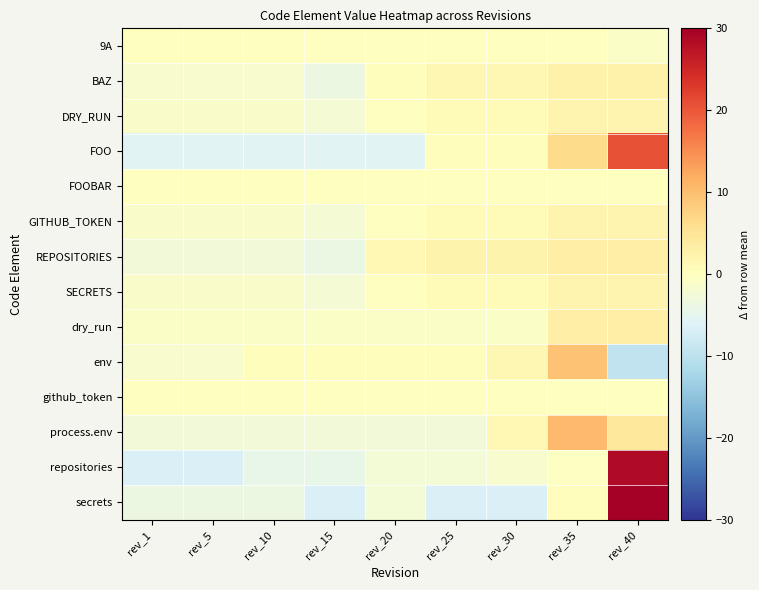

Reading left to right, extract all data points from this chart.

9A: rev_1=0.1	rev_5=0.1	rev_10=0.1	rev_15=0.1	rev_20=0.1	rev_25=0.1	rev_30=0.1	rev_35=0.1	rev_40=-0.9
BAZ: rev_1=-1.6	rev_5=-1.6	rev_10=-1.6	rev_15=-3.6	rev_20=0.4	rev_25=1.4	rev_30=1.4	rev_35=2.4	rev_40=2.4
DRY_RUN: rev_1=-1.1	rev_5=-1.1	rev_10=-1.1	rev_15=-2.1	rev_20=-0.1	rev_25=0.9	rev_30=0.9	rev_35=1.9	rev_40=1.9
FOO: rev_1=-5.6	rev_5=-5.6	rev_10=-5.6	rev_15=-5.6	rev_20=-5.6	rev_25=0.4	rev_30=0.4	rev_35=6.4	rev_40=20.4
FOOBAR: rev_1=0.0	rev_5=0.0	rev_10=0.0	rev_15=0.0	rev_20=0.0	rev_25=0.0	rev_30=0.0	rev_35=0.0	rev_40=0.0
GITHUB_TOKEN: rev_1=-1.1	rev_5=-1.1	rev_10=-1.1	rev_15=-2.1	rev_20=-0.1	rev_25=0.9	rev_30=0.9	rev_35=1.9	rev_40=1.9
REPOSITORIES: rev_1=-2.8	rev_5=-2.8	rev_10=-2.8	rev_15=-3.8	rev_20=1.2	rev_25=2.2	rev_30=2.2	rev_35=3.2	rev_40=3.2
SECRETS: rev_1=-1.1	rev_5=-1.1	rev_10=-1.1	rev_15=-2.1	rev_20=-0.1	rev_25=0.9	rev_30=0.9	rev_35=1.9	rev_40=1.9
dry_run: rev_1=-0.9	rev_5=-0.9	rev_10=-0.9	rev_15=-0.9	rev_20=-0.9	rev_25=-0.9	rev_30=-0.9	rev_35=3.1	rev_40=3.1
env: rev_1=-1.6	rev_5=-1.6	rev_10=0.4	rev_15=0.4	rev_20=0.4	rev_25=0.4	rev_30=1.4	rev_35=9.4	rev_40=-9.6
github_token: rev_1=0.0	rev_5=0.0	rev_10=0.0	rev_15=0.0	rev_20=0.0	rev_25=0.0	rev_30=0.0	rev_35=0.0	rev_40=0.0
process.env: rev_1=-2.7	rev_5=-2.7	rev_10=-2.7	rev_15=-2.7	rev_20=-2.7	rev_25=-2.7	rev_30=1.3	rev_35=10.3	rev_40=4.3
repositories: rev_1=-6.4	rev_5=-6.4	rev_10=-4.4	rev_15=-4.4	rev_20=-2.4	rev_25=-2.4	rev_30=-1.4	rev_35=-0.4	rev_40=28.6
secrets: rev_1=-3.6	rev_5=-3.6	rev_10=-3.6	rev_15=-6.6	rev_20=-2.6	rev_25=-6.6	rev_30=-6.6	rev_35=0.4	rev_40=32.4